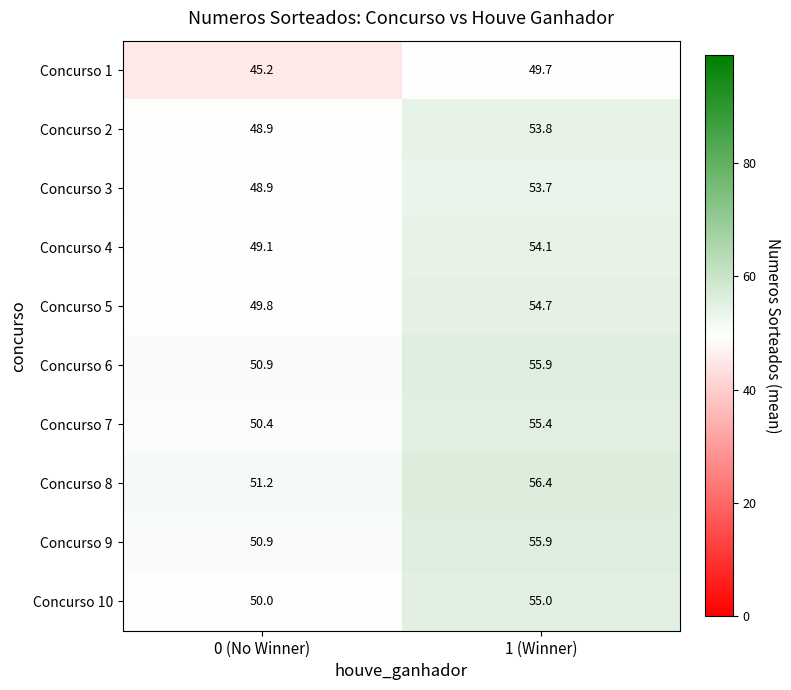

What is the difference between the maximum and minimum values in the Concurso 3 series?

4.8